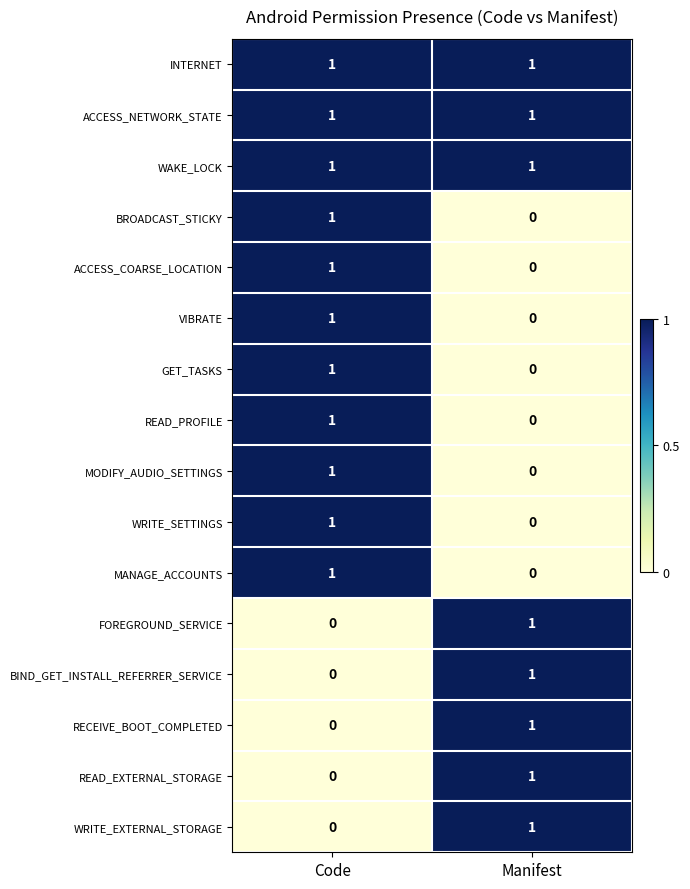

How many data points in ACCESS_COARSE_LOCATION are less than 1?

1